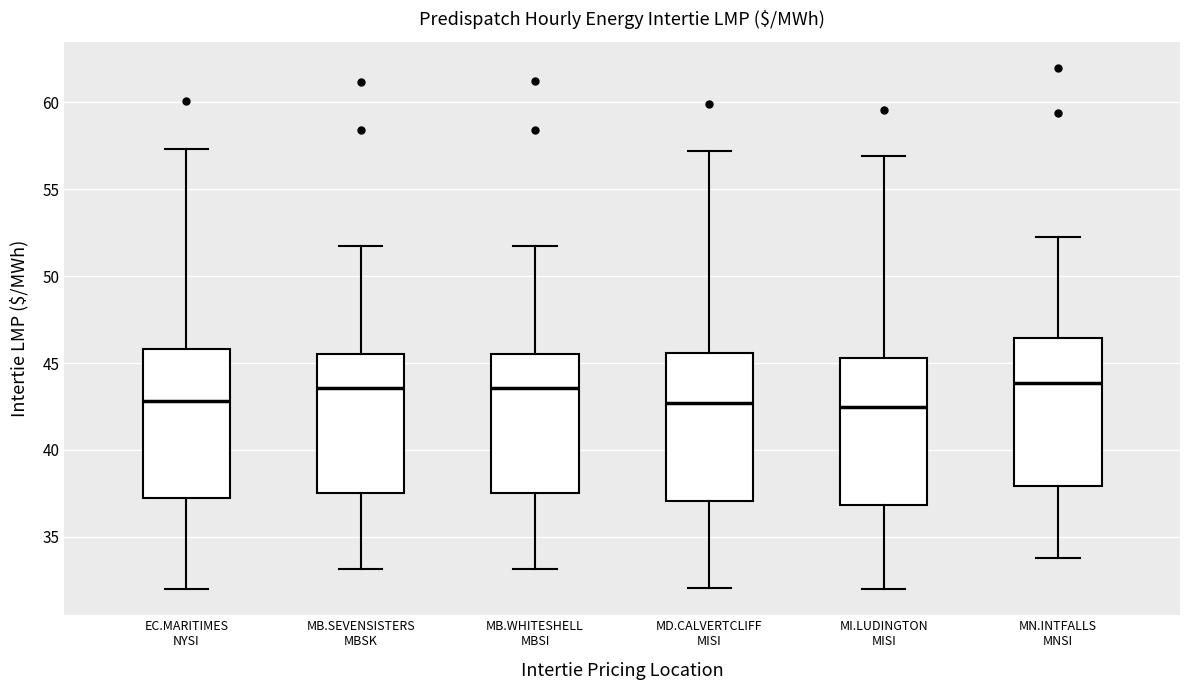

Reading left to right, transcribe this box plot: for each box, give where its median line is, the range the box spans, and where its two whiskers end, as read against the y-axis. The values are not printed on the chart, so give them approximately, as read against the axis.

EC.MARITIMES NYSI: median 43.0, box 37.0 to 46.0, whiskers 32.0 to 57.5
MB.SEVENSISTERS MBSK: median 43.5, box 37.5 to 45.5, whiskers 33.0 to 51.5
MB.WHITESHELL MBSI: median 43.5, box 37.5 to 45.5, whiskers 33.0 to 51.5
MD.CALVERTCLIFF MISI: median 42.5, box 37.0 to 45.5, whiskers 32.0 to 57.0
MI.LUDINGTON MISI: median 42.5, box 37.0 to 45.5, whiskers 32.0 to 57.0
MN.INTFALLS MNSI: median 44.0, box 38.0 to 46.5, whiskers 34.0 to 52.5